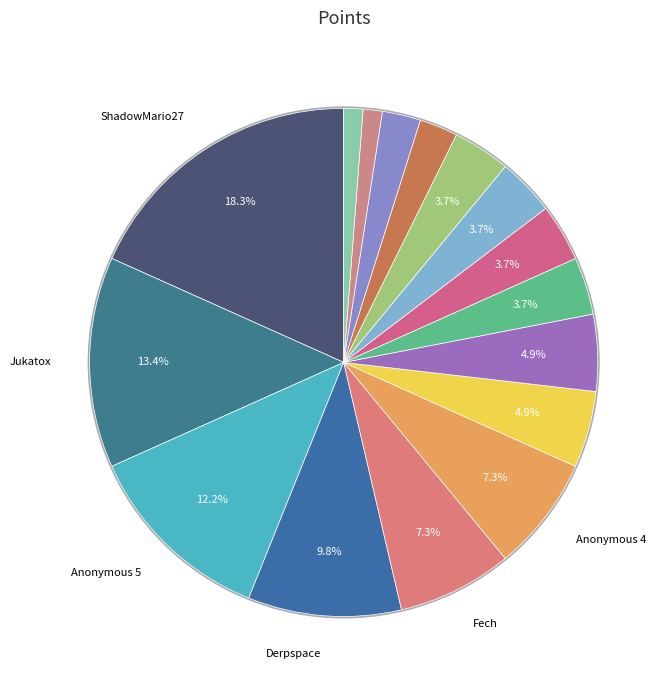

What percentage do Pogonateur and Pixel626 together represent?

7.3%